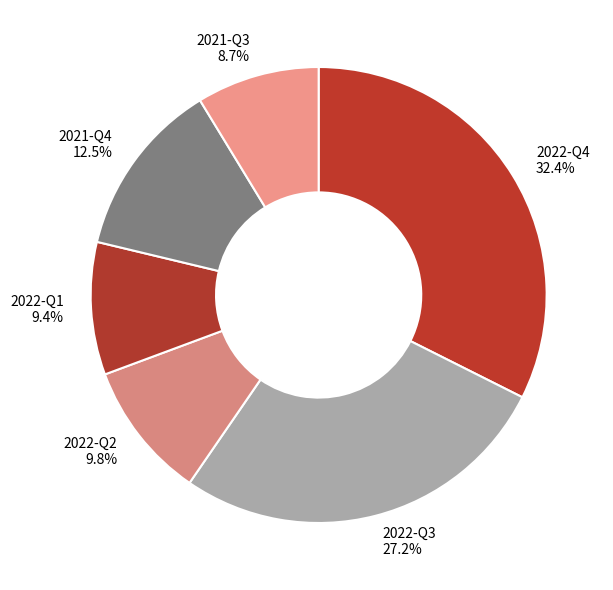

To the nearest percent, what portion does 2022-Q2 represent?

10%